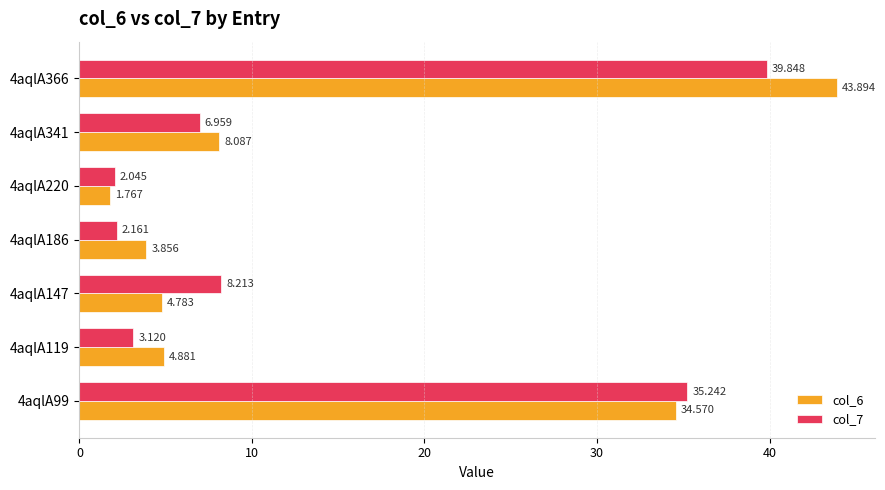

Is the value of col_6 at 4aqlA220 greater than the value of col_7 at 4aqlA147?

No